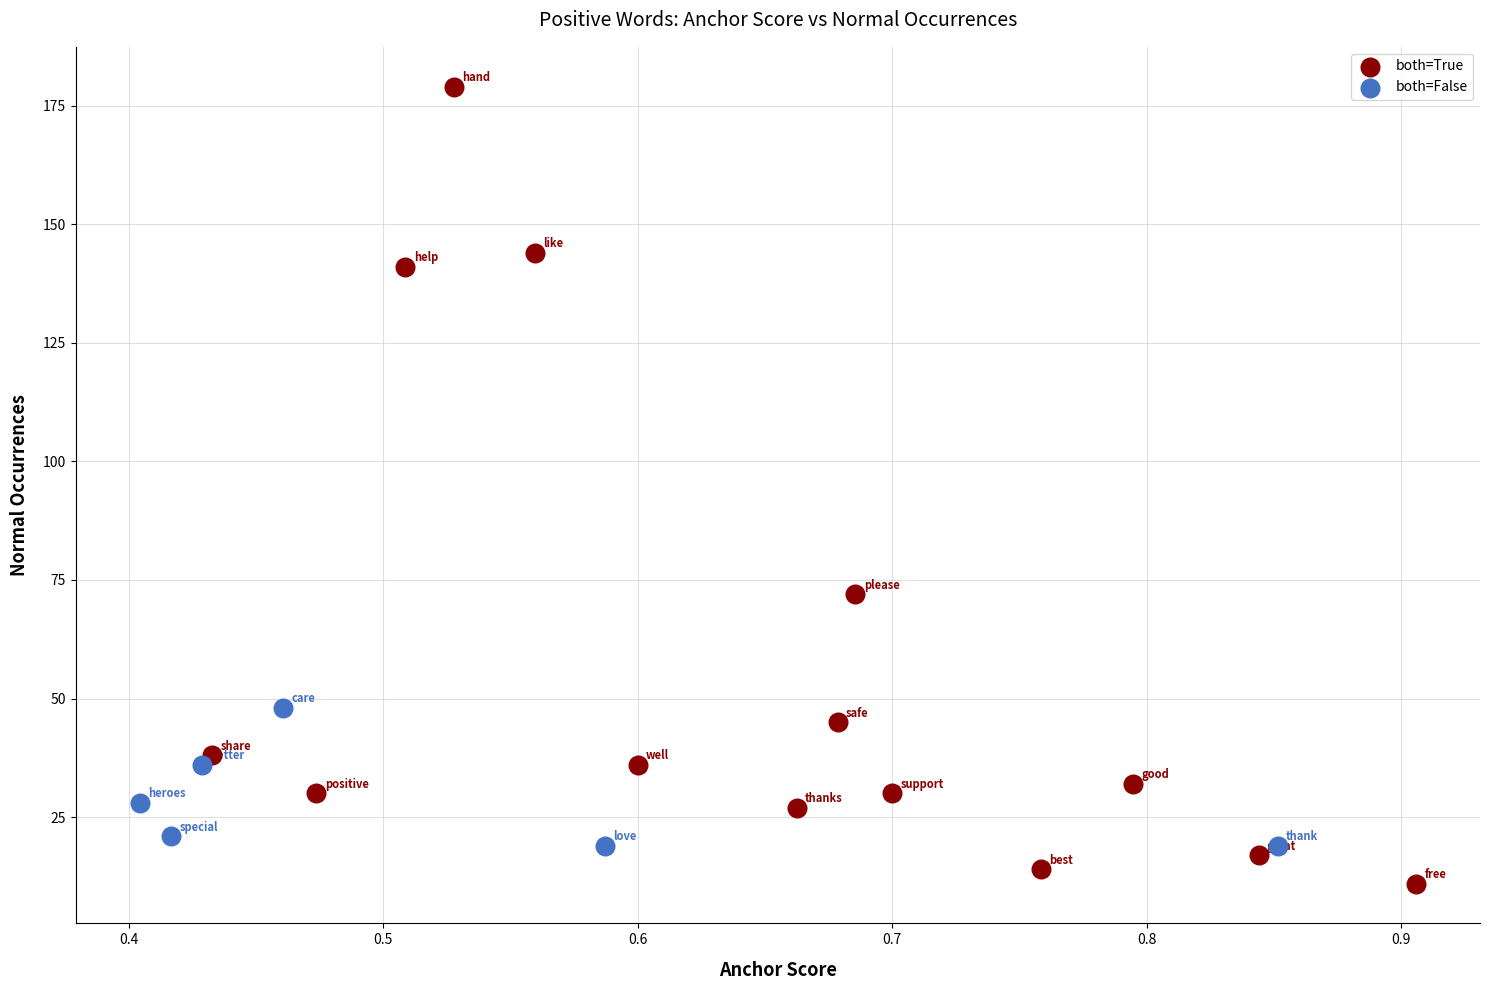

Which series contains the highest Y value?

both=True